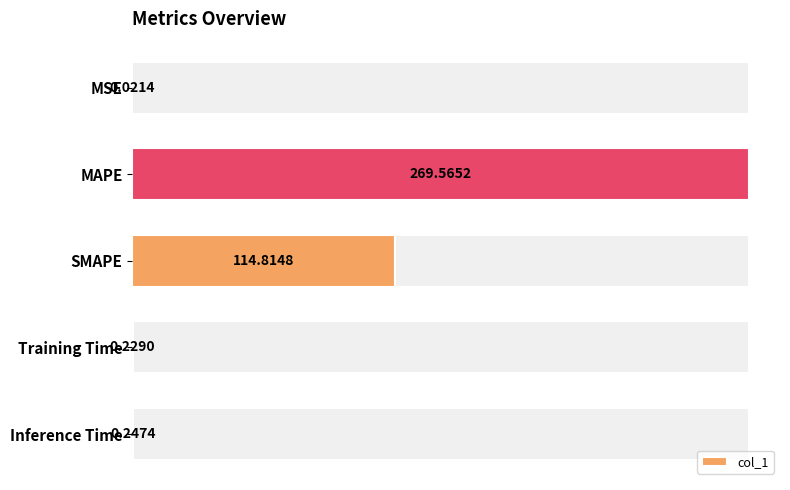

What is the maximum value shown in the chart?

269.6